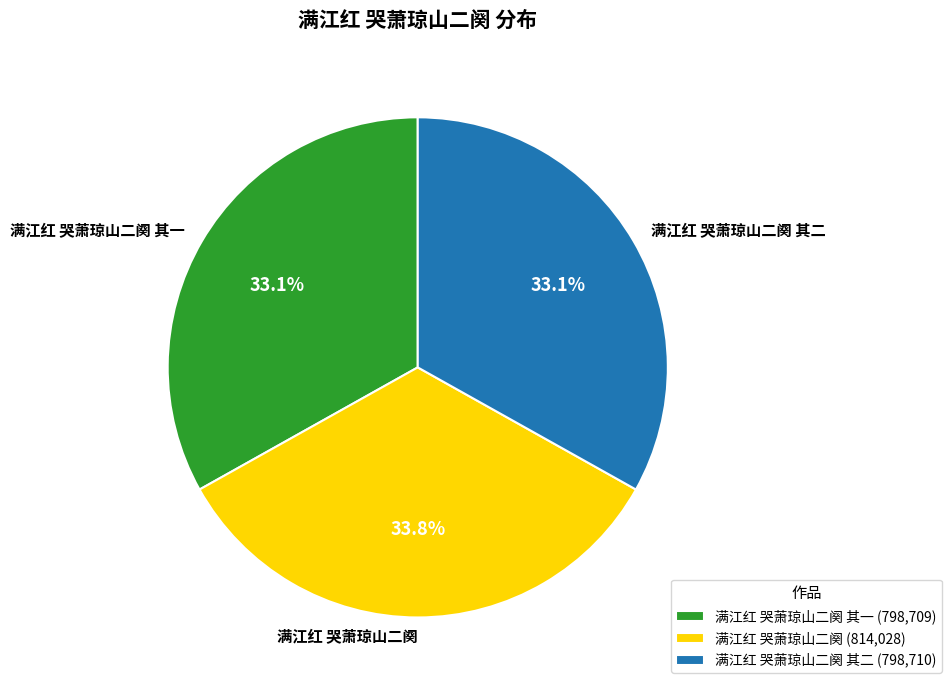

What is the ratio of the value at 满江红 哭萧琼山二阕 to the value at 满江红 哭萧琼山二阕 其一?

1.0